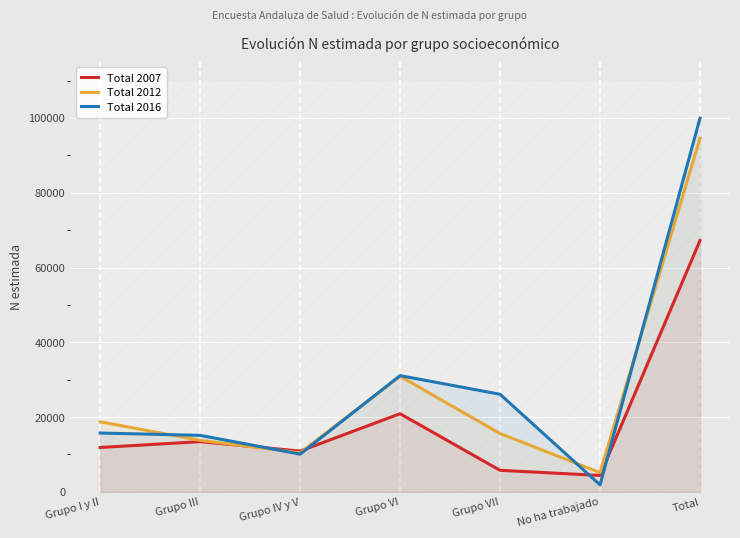

True or false: Total 2007 and Total 2012 cross at least once.

True